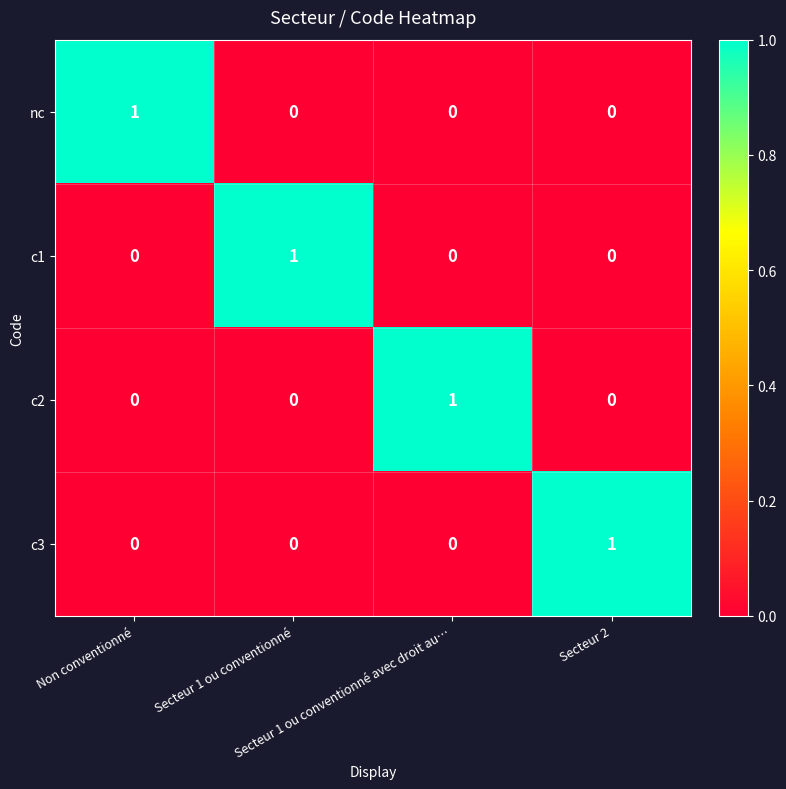

At how many categories does at least one series exceed 0?

4